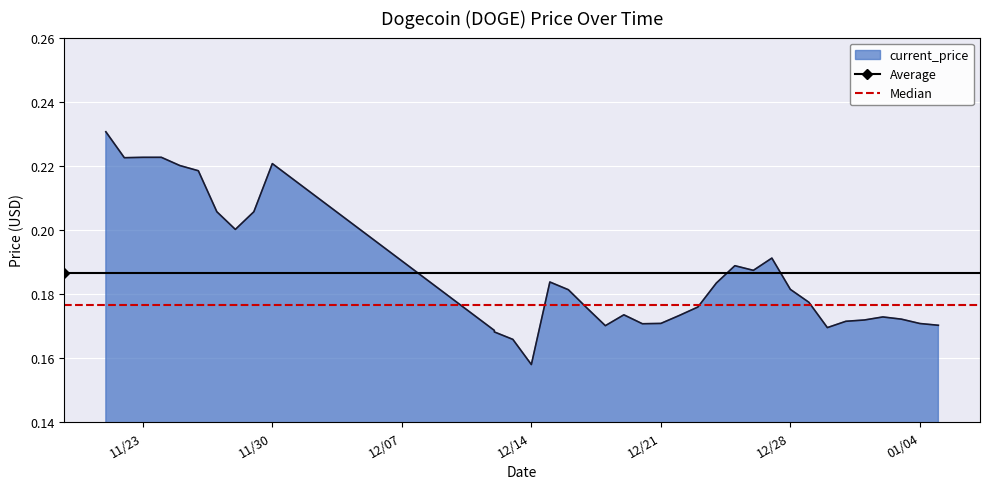

How many lines are shown in the chart?

2